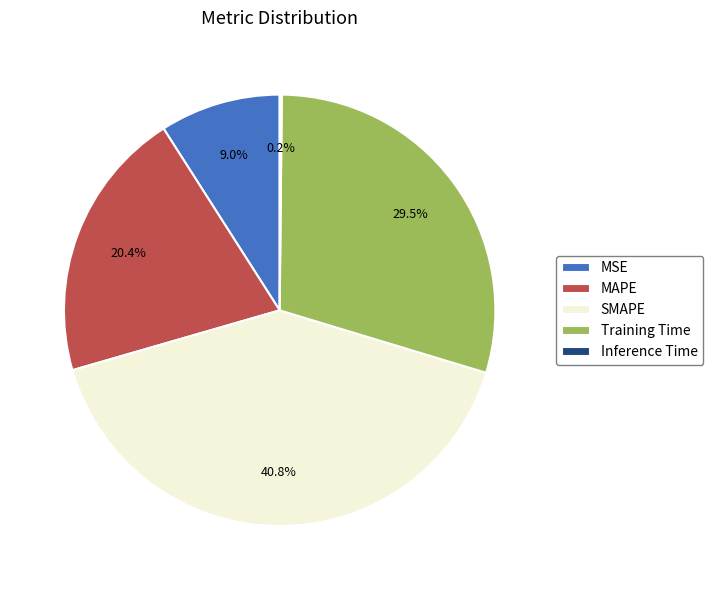

Between SMAPE and Training Time, which is larger?

SMAPE